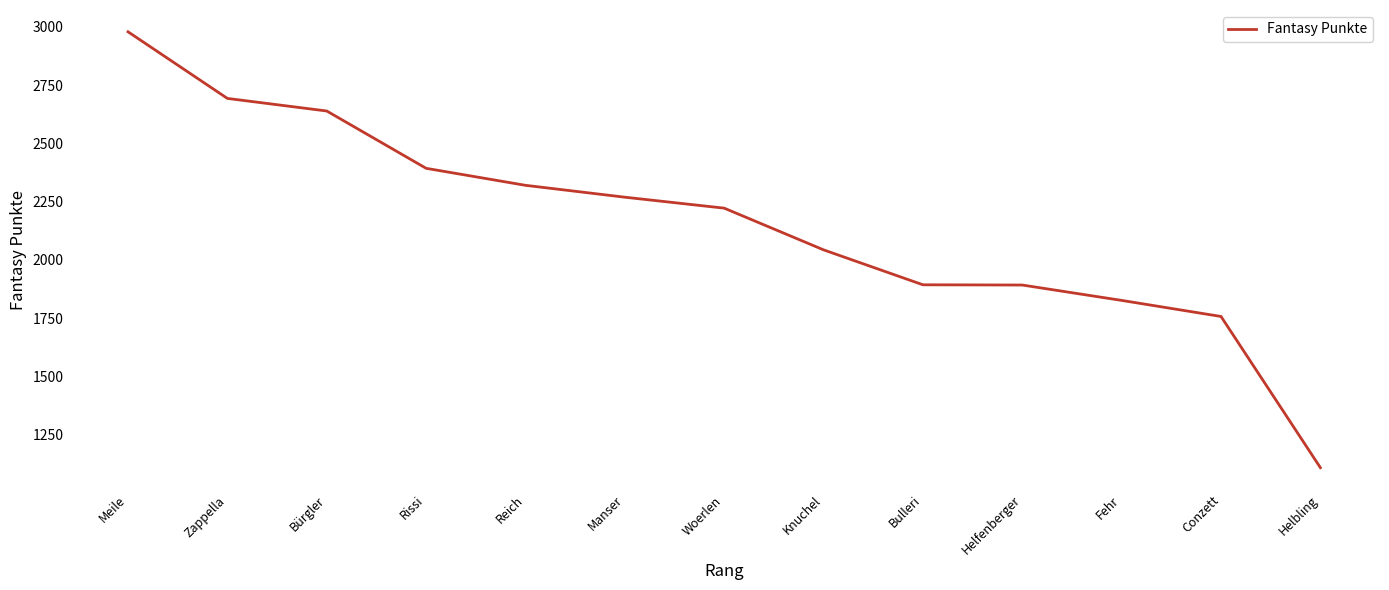

Is it true that the value at Reich is 3826?

False